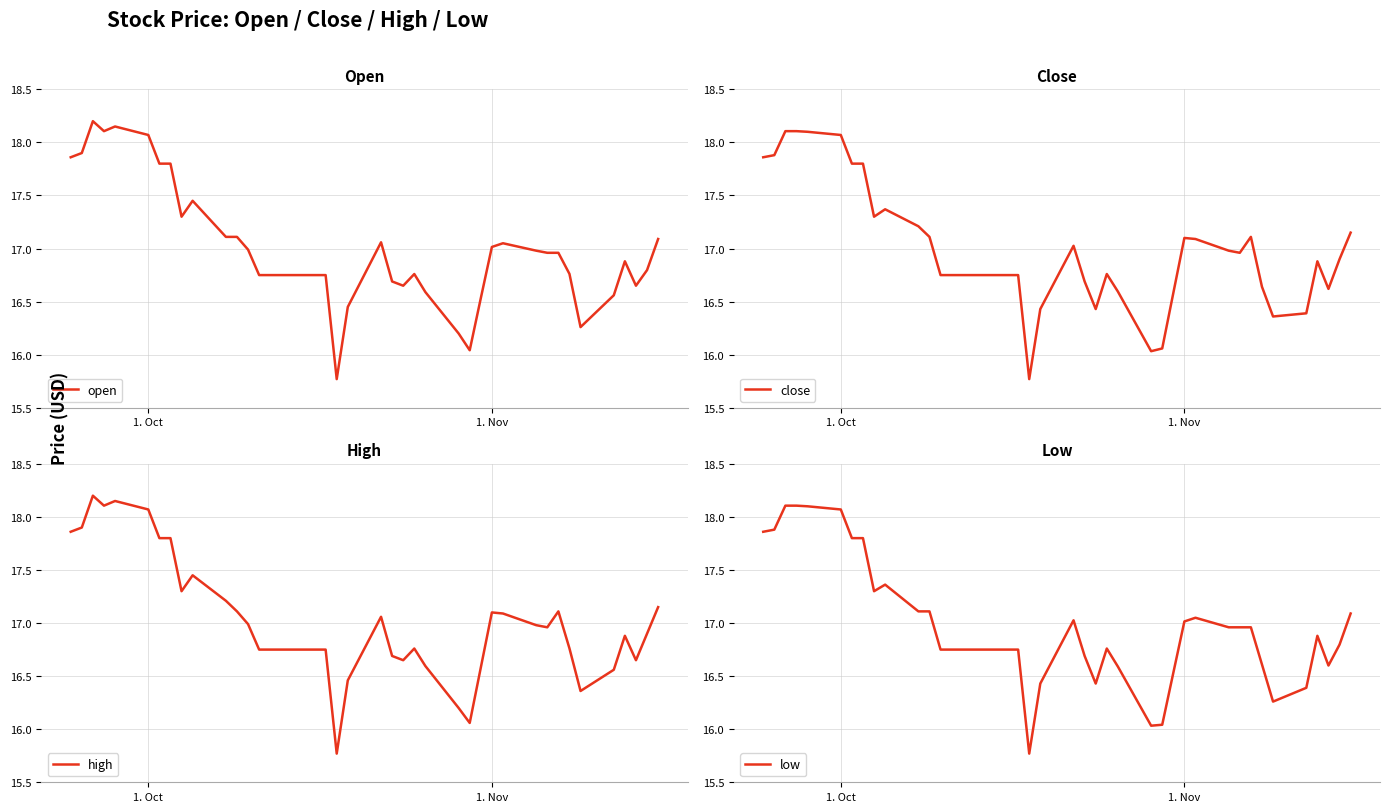

Does the chart have visible grid lines?

Yes